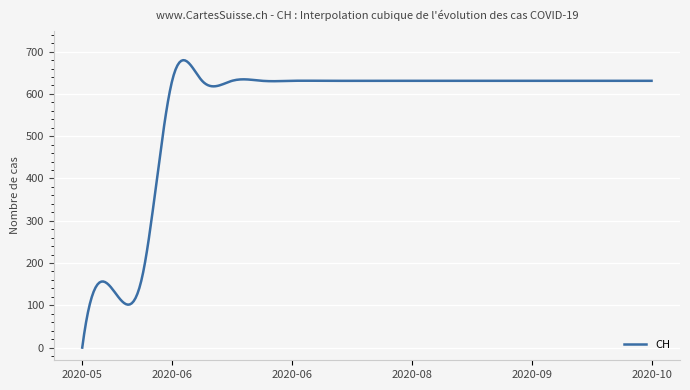

What is the difference between the maximum and minimum values?

679.8